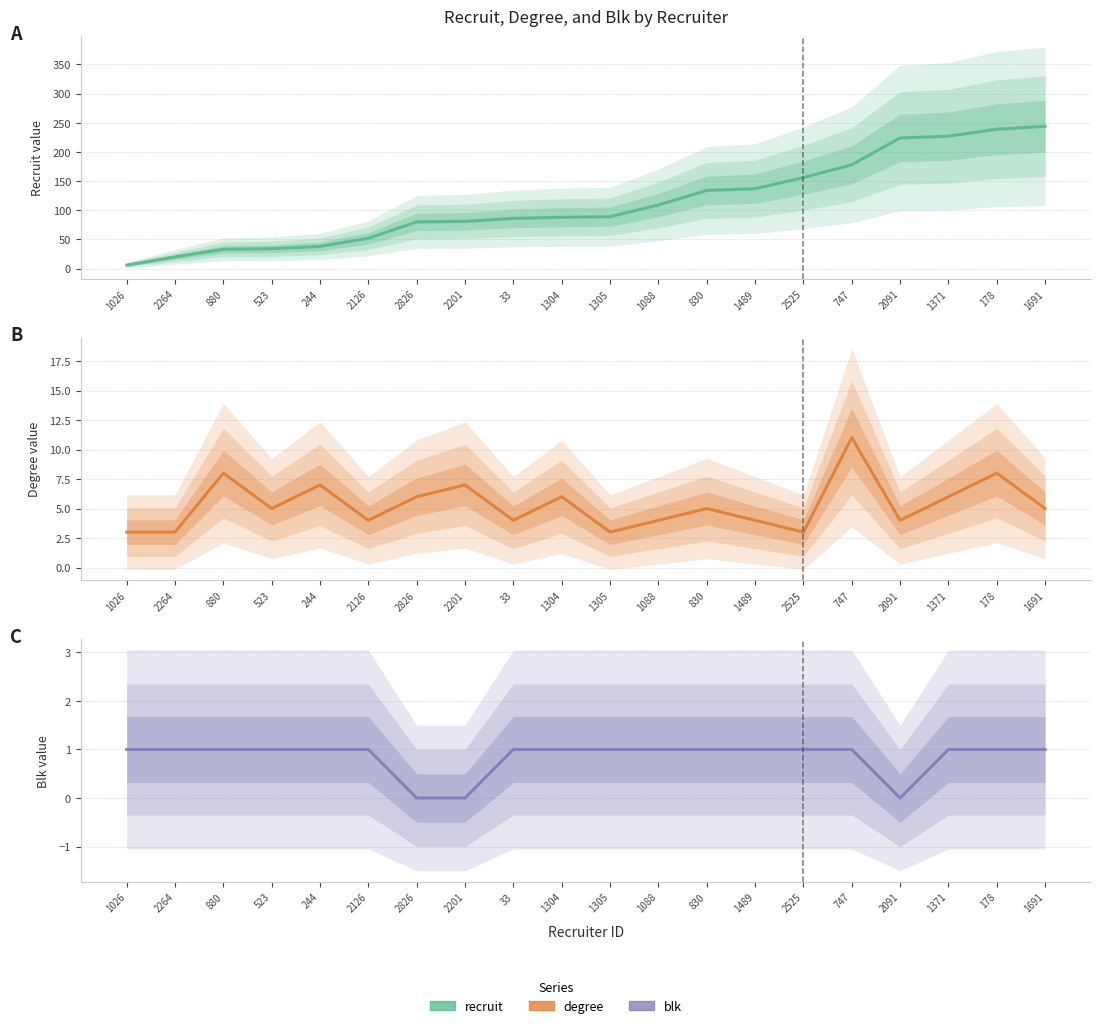

True or false: recruit has a value of 34 at 523.

True